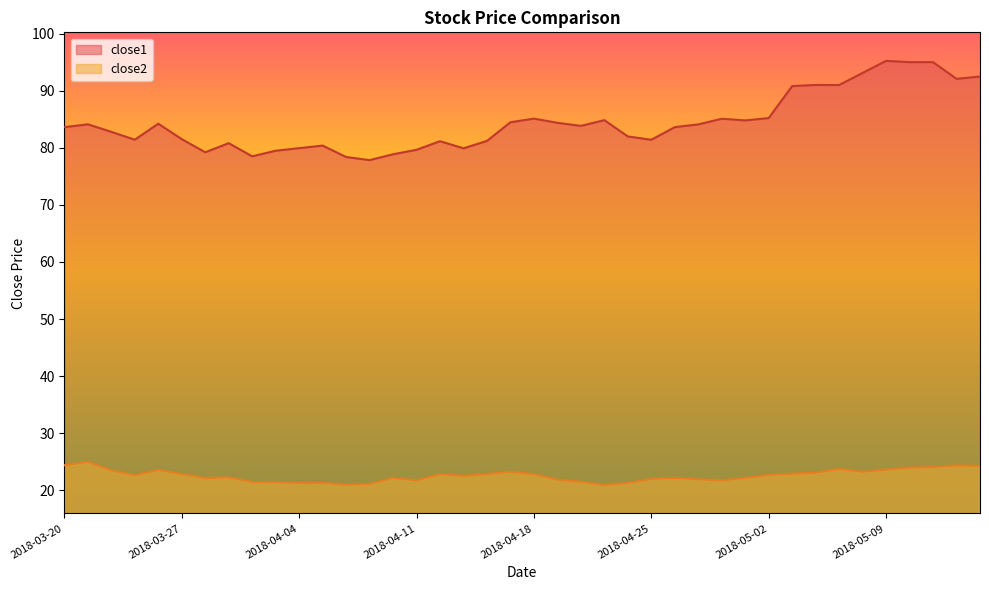

At how many categories does at least one series exceed 91?

7